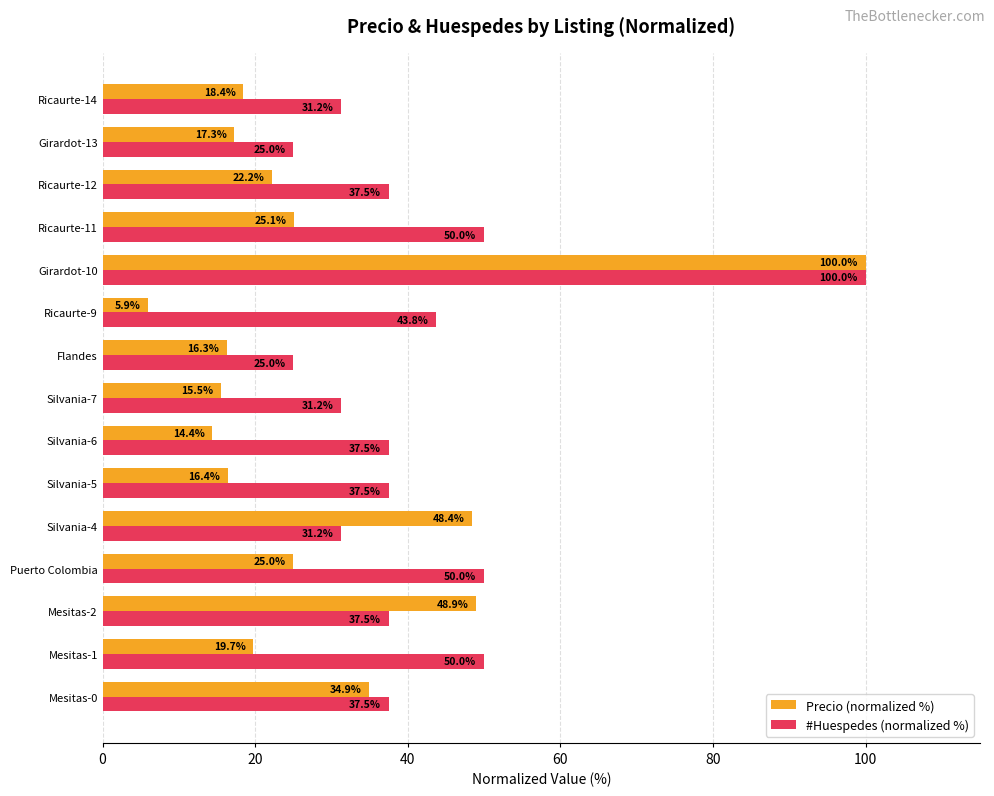

List the labels in order of Precio (normalized %) value, smallest first.

Ricaurte-9, Silvania-6, Silvania-7, Flandes, Silvania-5, Girardot-13, Ricaurte-14, Mesitas-1, Ricaurte-12, Puerto Colombia, Ricaurte-11, Mesitas-0, Silvania-4, Mesitas-2, Girardot-10